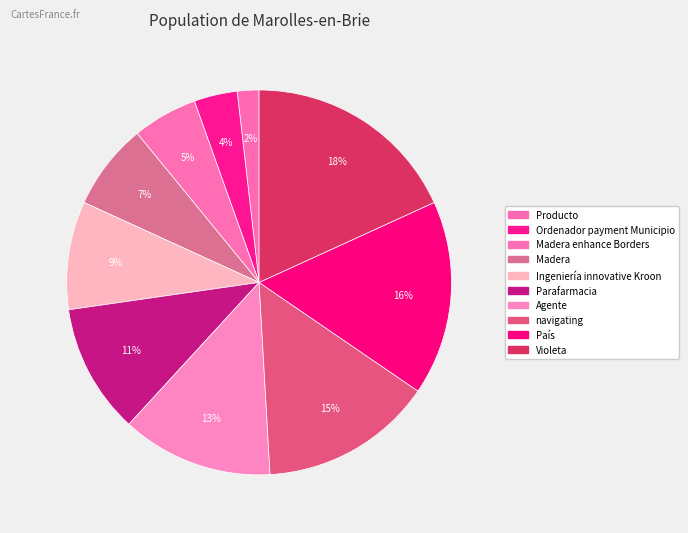

How many segments does this pie chart have?

10